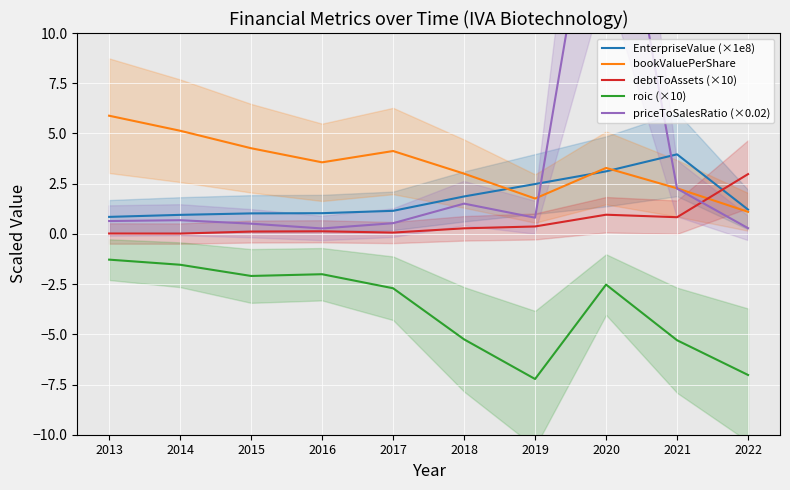

Which series has the largest range (max minus min)?

priceToSalesRatio (×0.02)